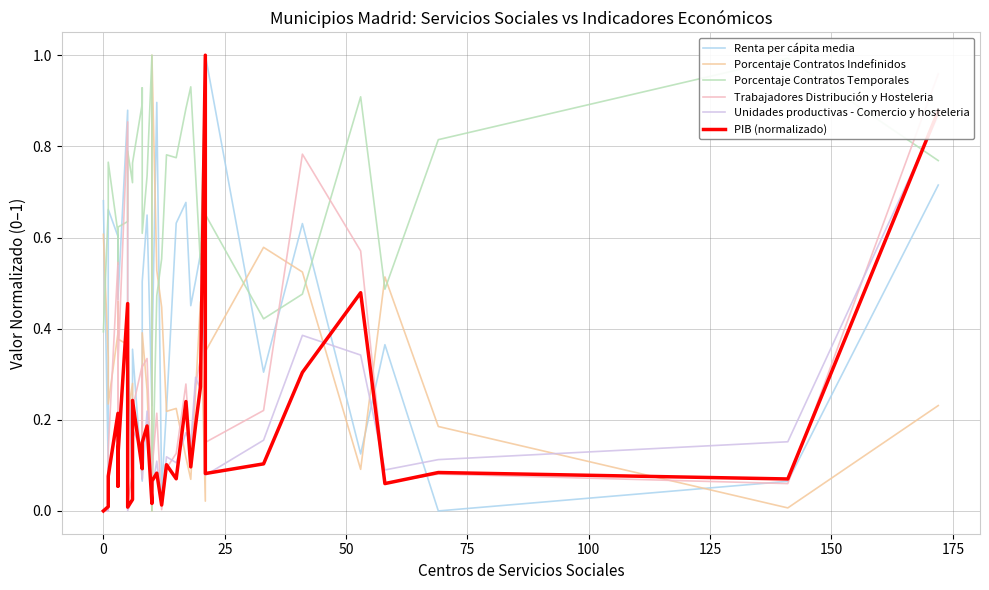

Which series has the largest range (max minus min)?

Renta per cápita media